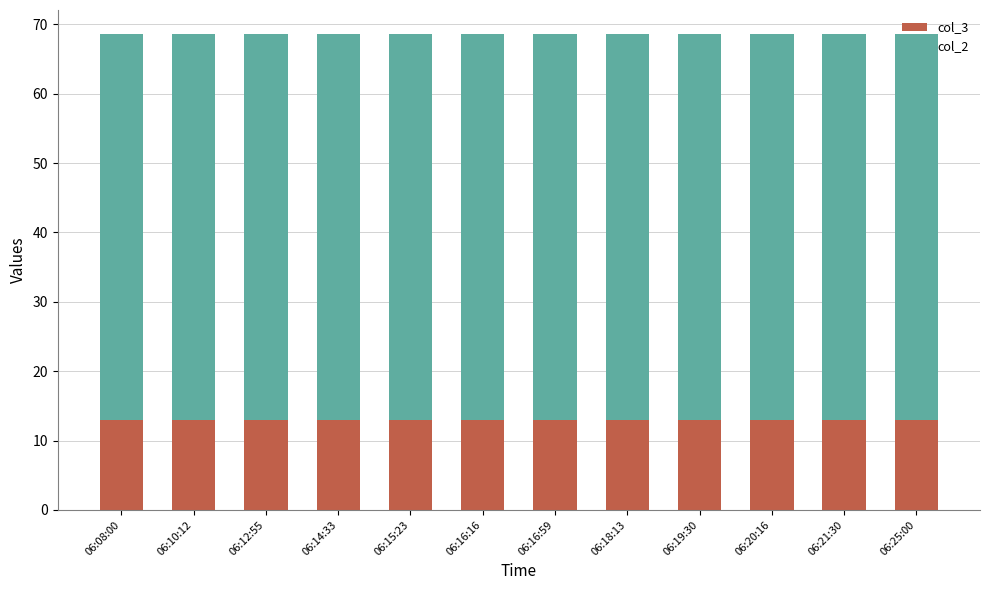

Is it true that col_3 equals 23.1 at 06:10:12?

False